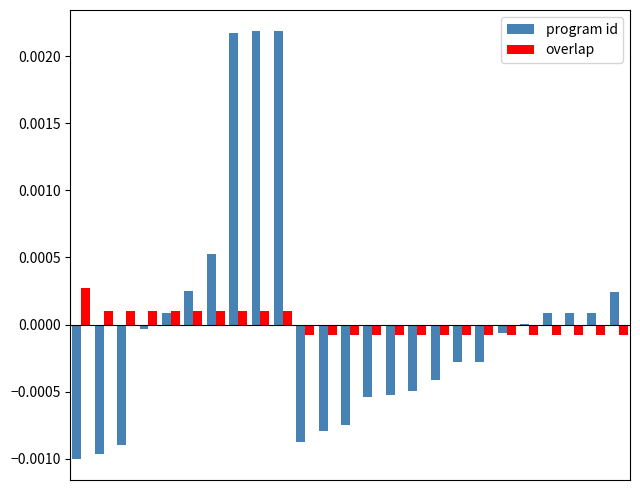

Rank the series by their average value, from highest to lowest.

program id, overlap